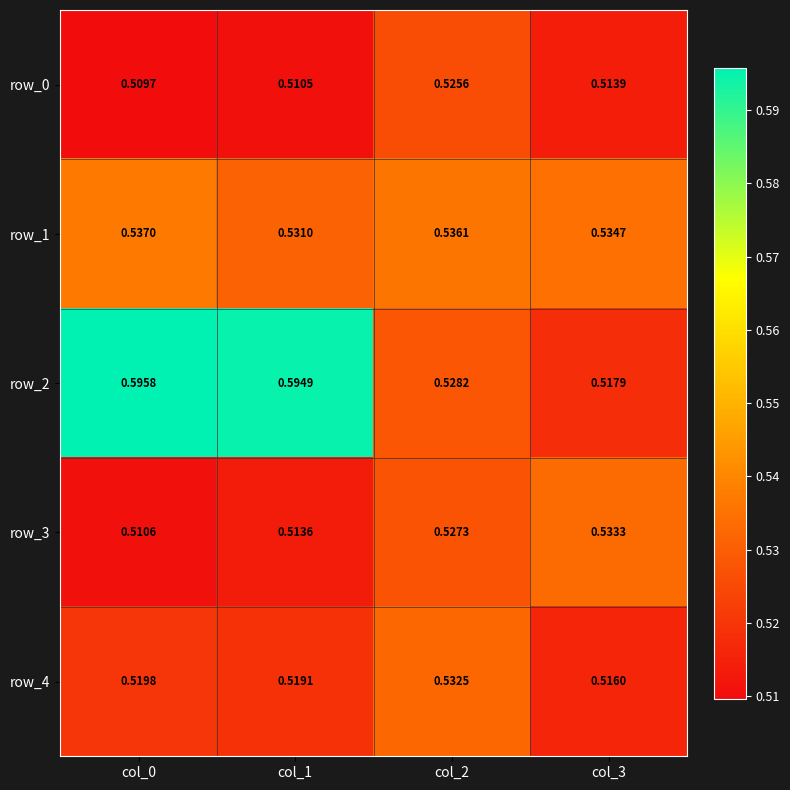

How many data points does each series have?

4